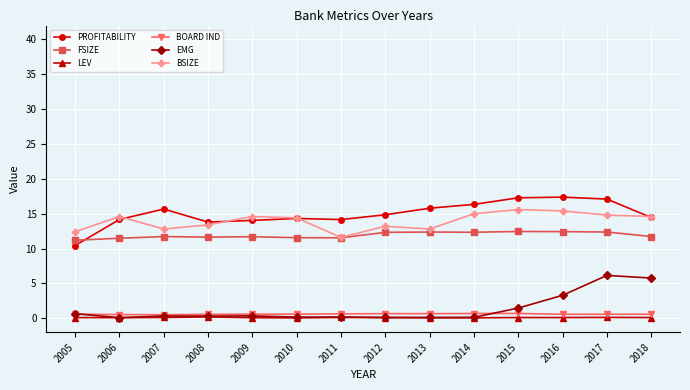

At how many categories does at least one series exceed 7?

14